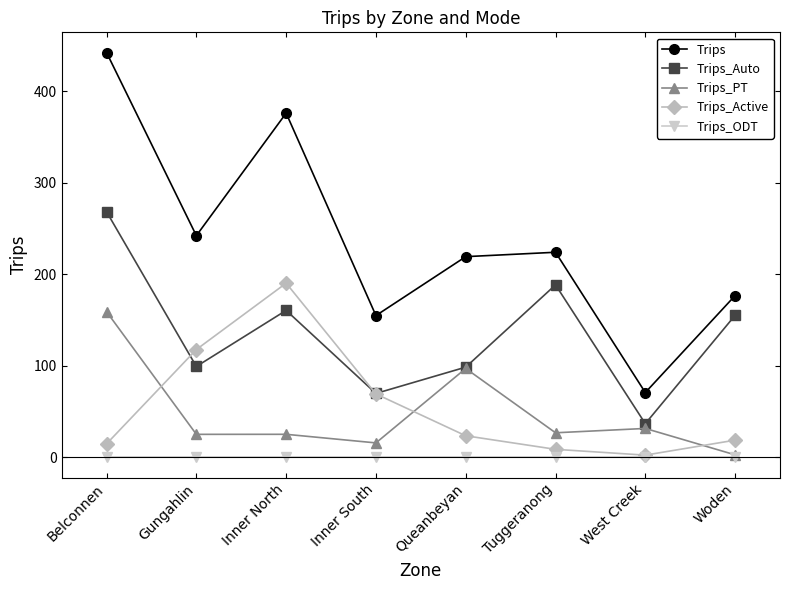

At which label does Trips_Active first exceed 23?

Gungahlin